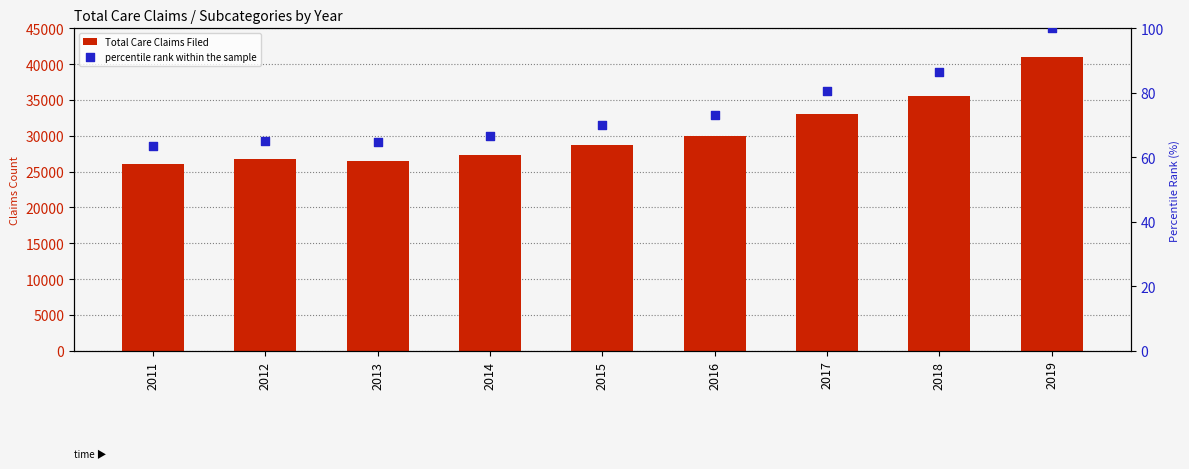

Which series contains the lowest Y value?

percentile rank within the sample